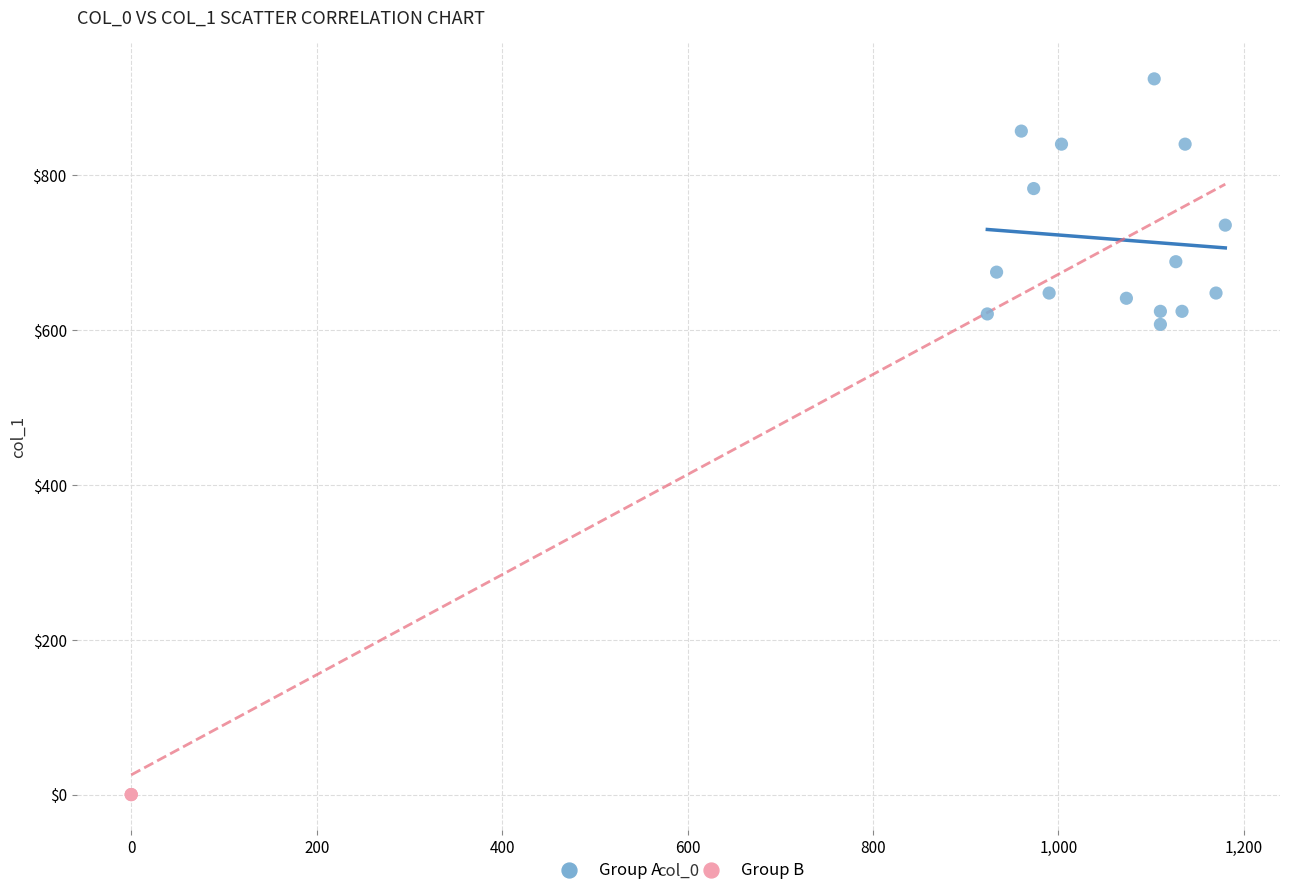

What are all the series names shown in the legend?

Group A, Group B